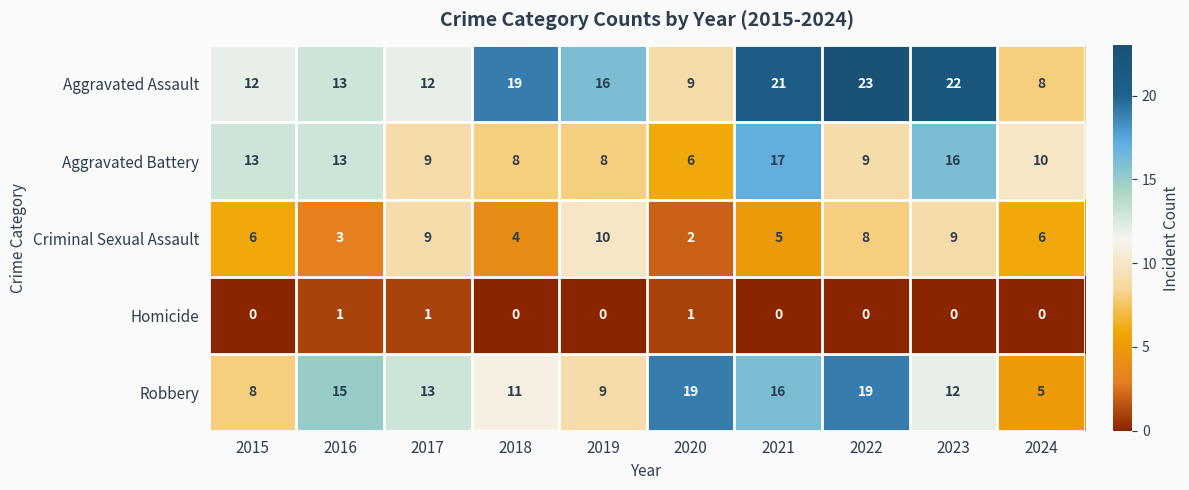

What is the total value across all series at 2022?

59